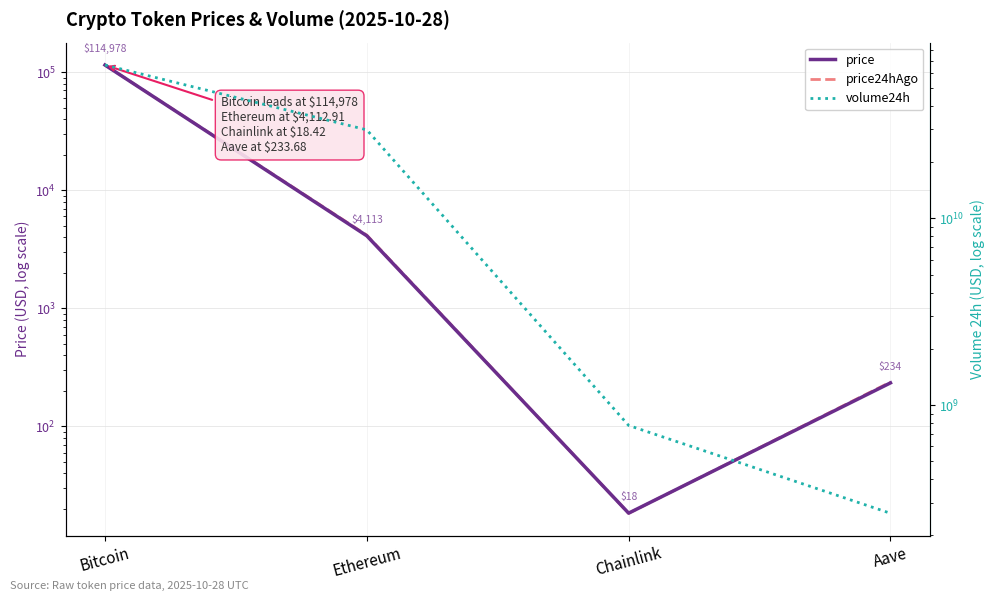

Reading right to left, transcribe all the data shown in this chart.

price: Aave=233.7	Chainlink=18.4	Ethereum=4112.9	Bitcoin=114978.0
price24hAgo: Aave=237.5	Chainlink=18.4	Ethereum=4164.8	Bitcoin=114997.0
volume24h: Aave=262909354.0	Chainlink=777239007.0	Ethereum=29797557395.0	Bitcoin=66339868451.0